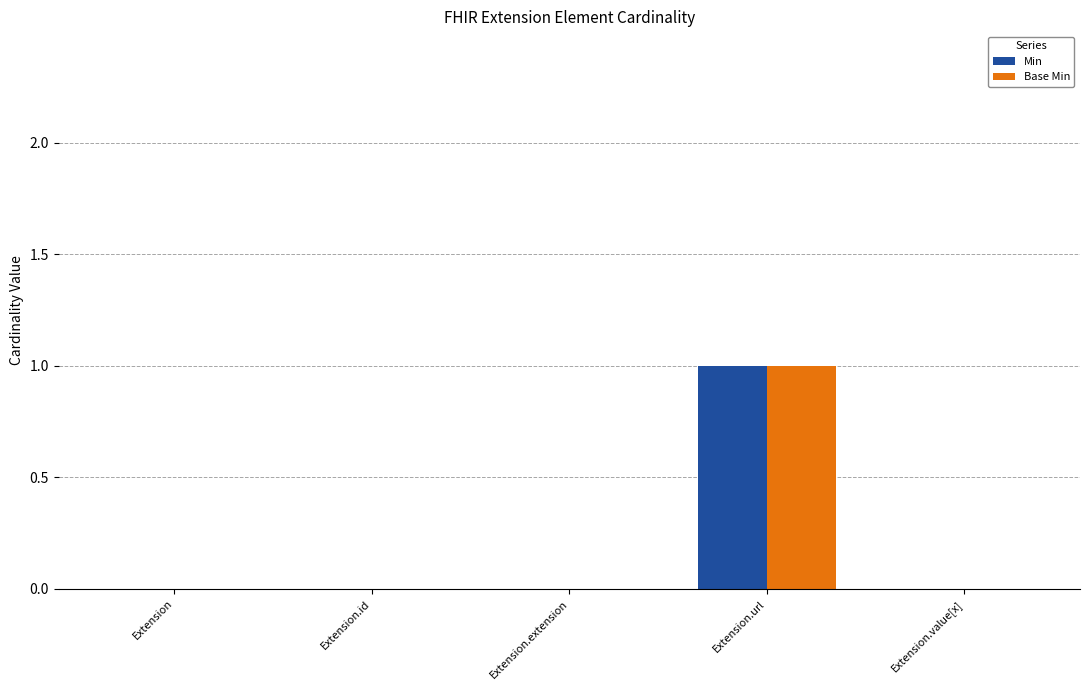

The value of Min at Extension.url is 2. True or false?

False